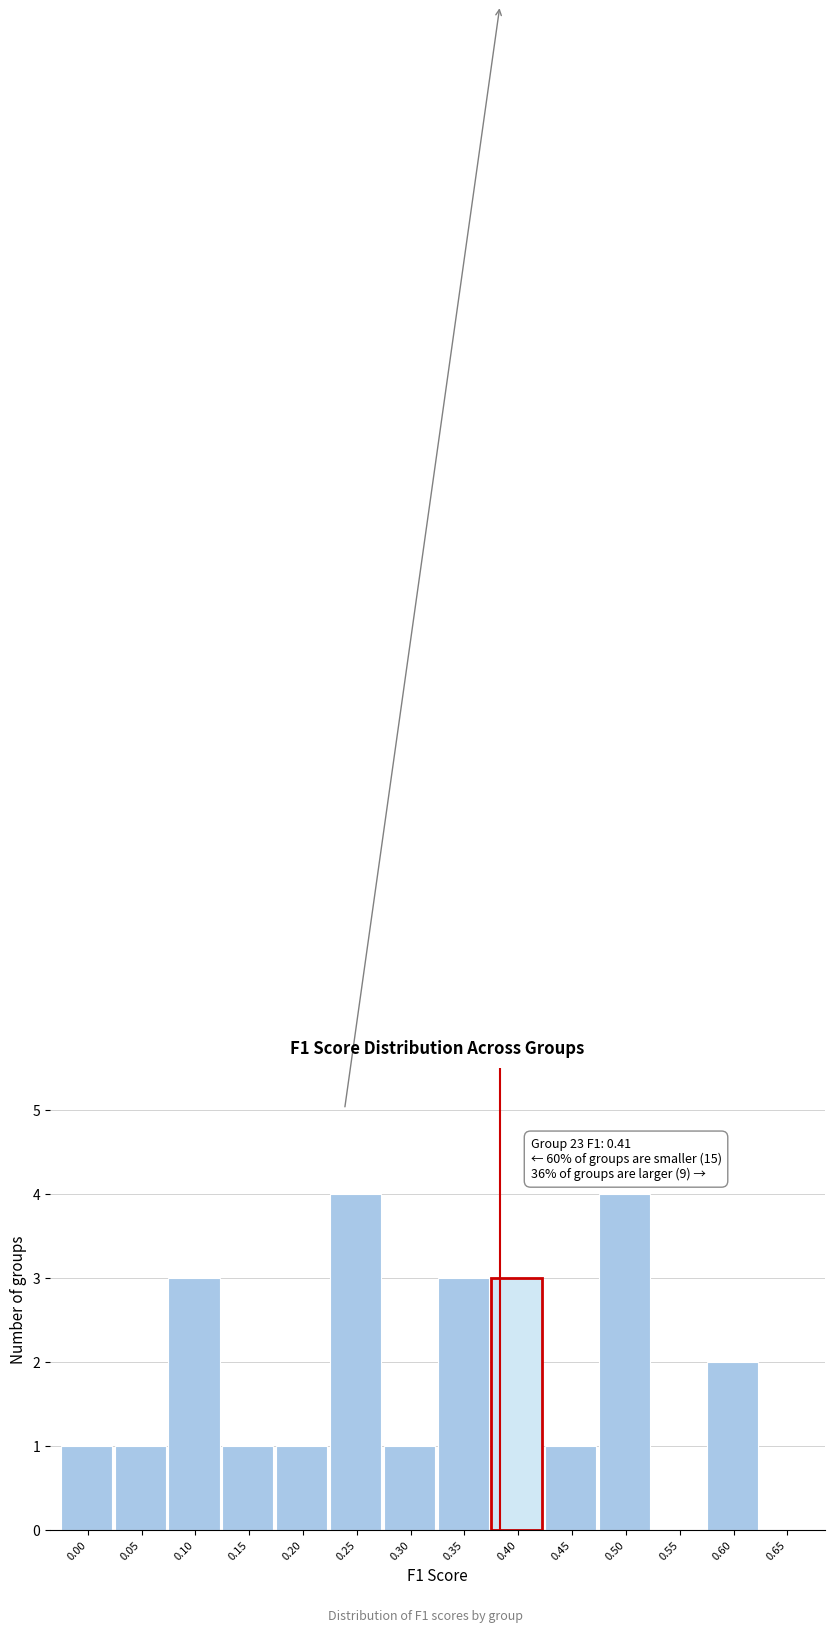

Reading left to right, transcribe all the data shown in this chart.

0.00=1	0.05=1	0.10=3	0.15=1	0.20=1	0.25=4	0.30=1	0.35=3	0.40=3	0.45=1	0.50=4	0.55=0	0.60=2	0.65=0